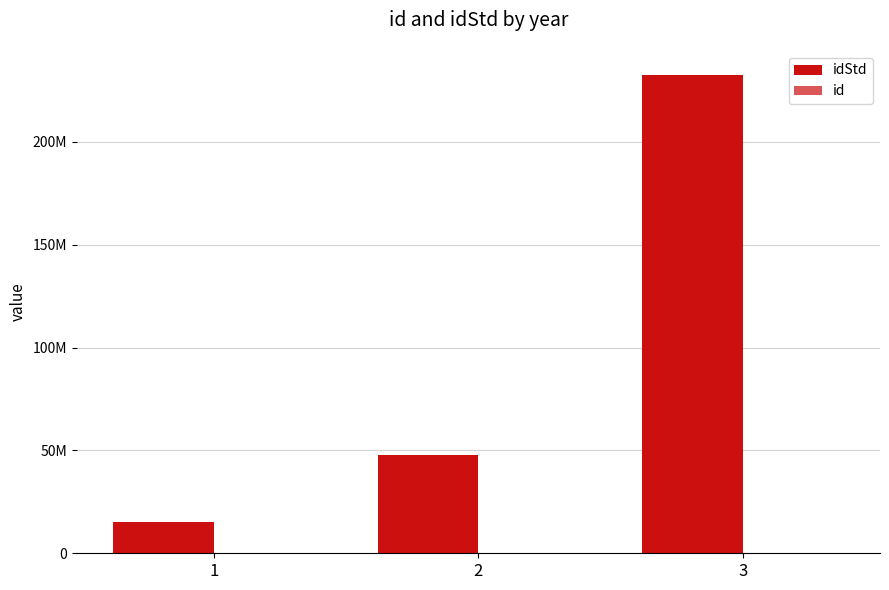

Does the chart contain stacked bars?

No